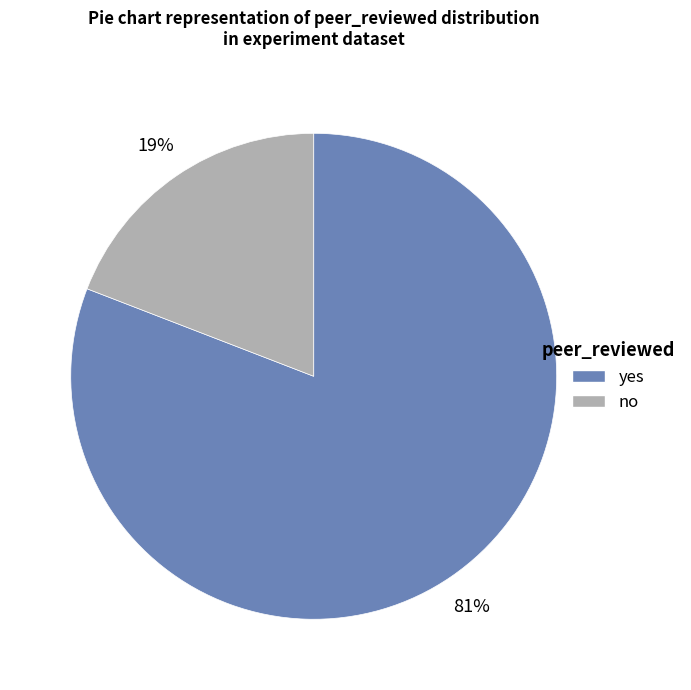

What is the largest slice in the pie chart?

yes